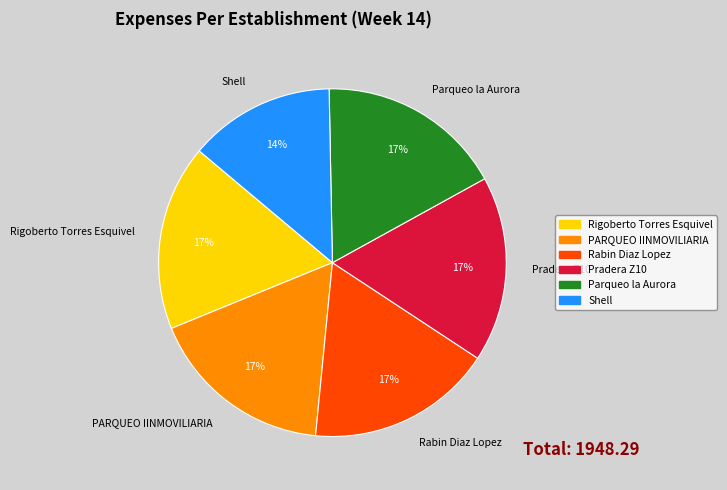

Which category has the smallest portion of the pie?

Shell